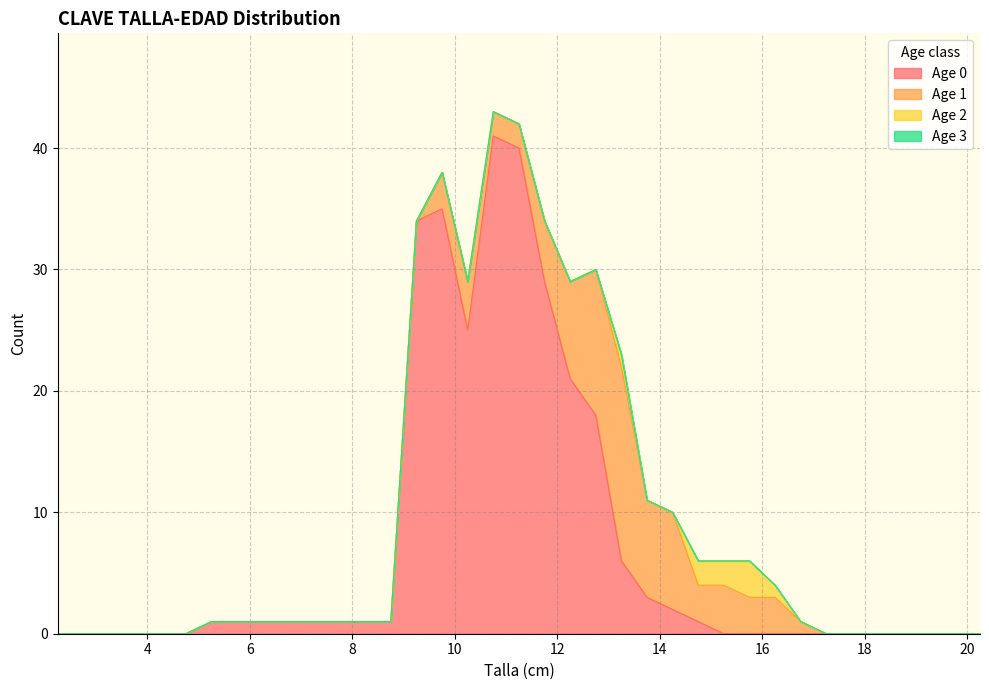

At which category does Age 0 reach its first local valley?

10.25